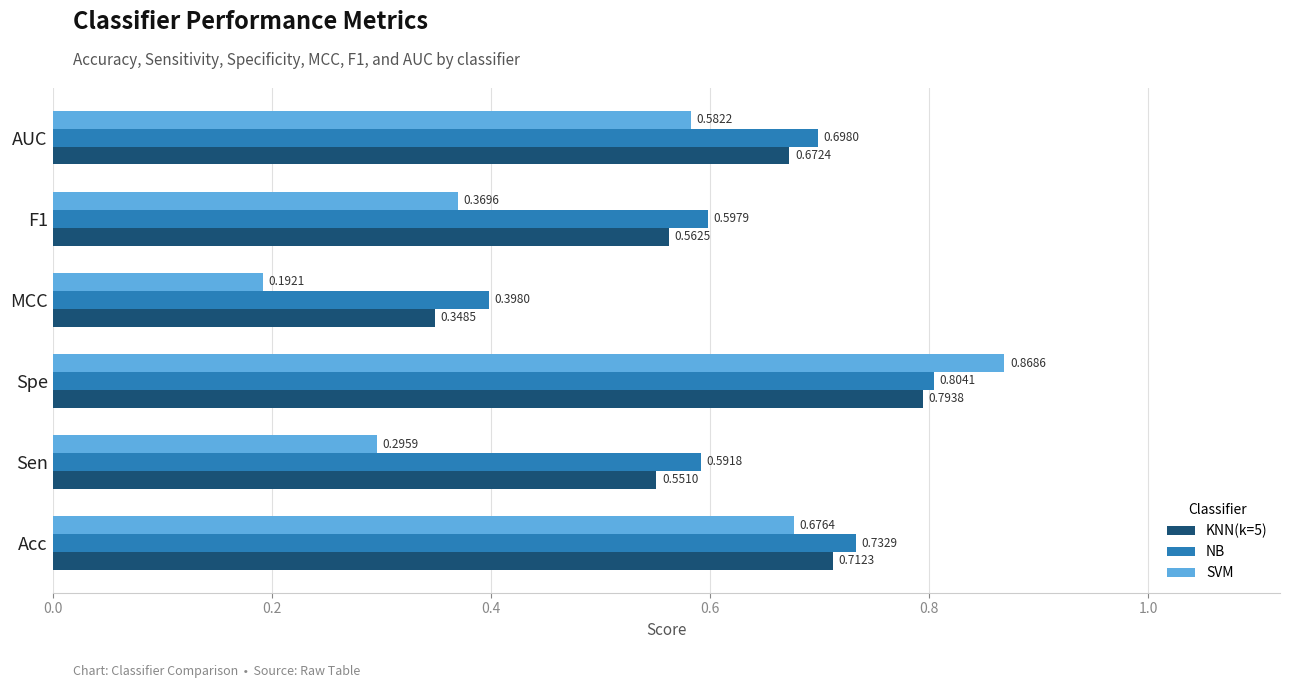

Rank the categories by NB value from lowest to highest.

MCC, Sen, F1, AUC, Acc, Spe